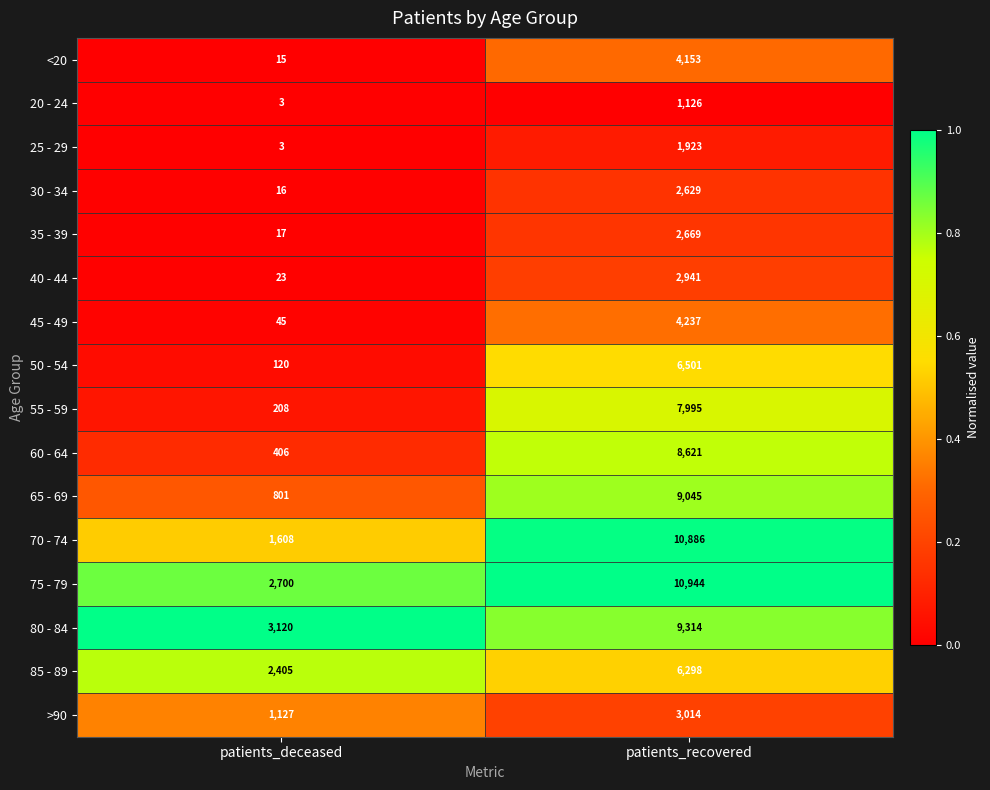

How many distinct data groups are displayed?

16